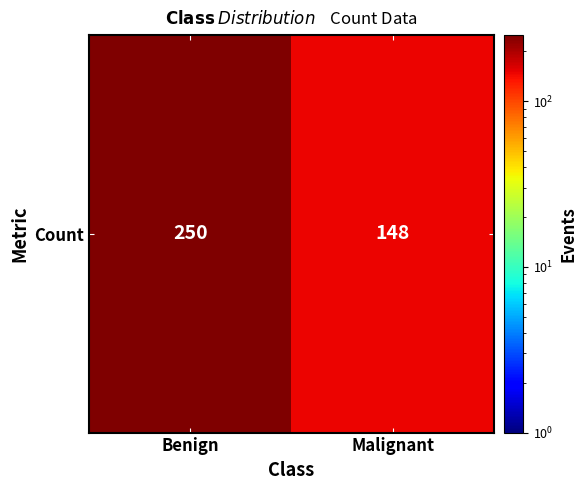

At which category does the chart reach its peak across all series?

Benign